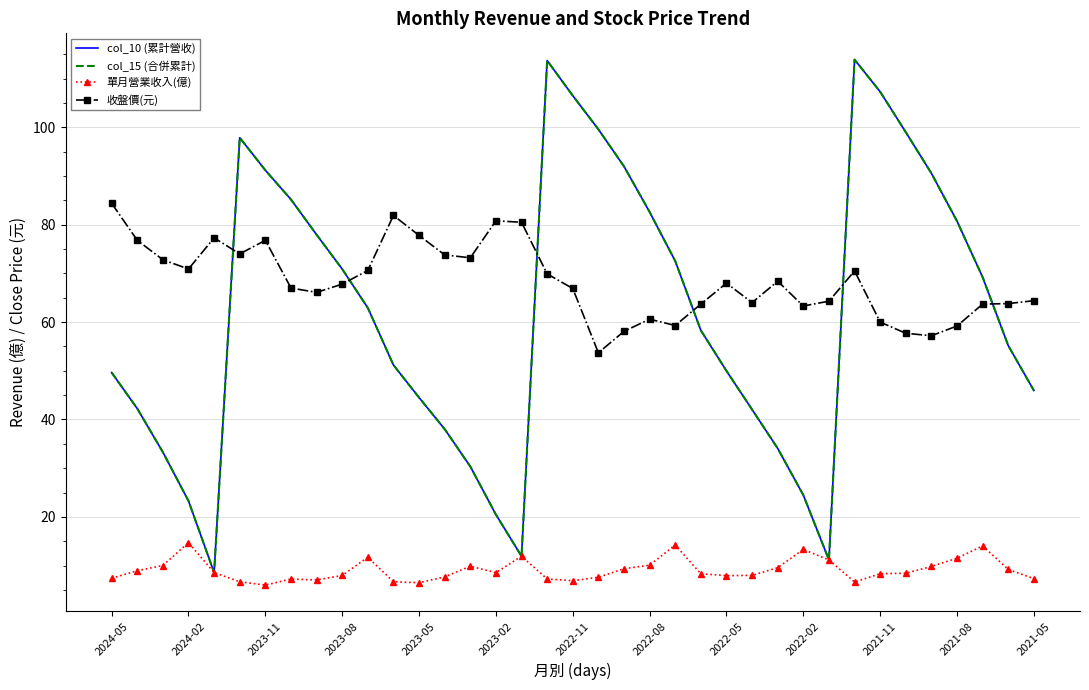

What is the average value of the 單月營業收入(億) series?

9.1